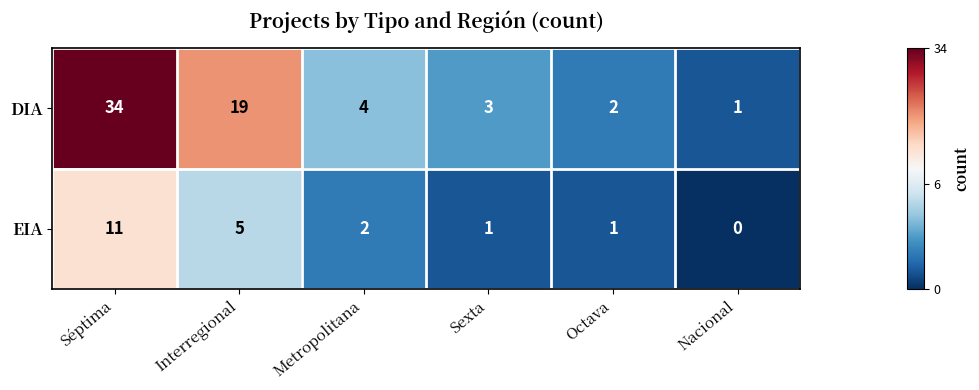

The DIA series shows 4 at Metropolitana. True or false?

True